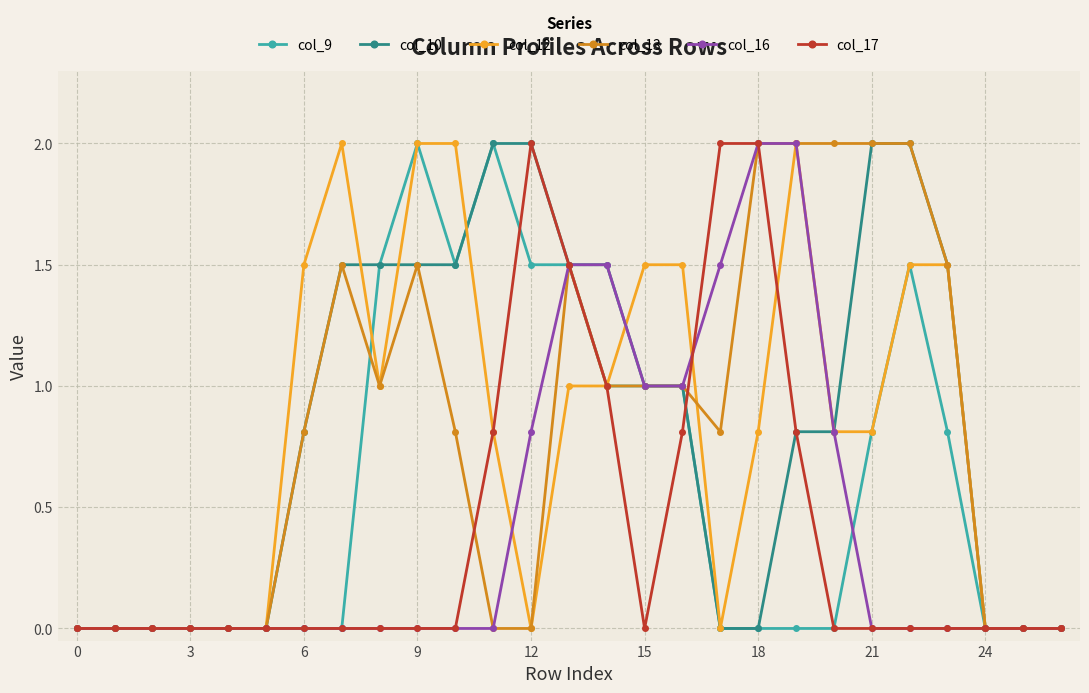

What is the value of the col_10 point at the 23rd from the left?

2.0